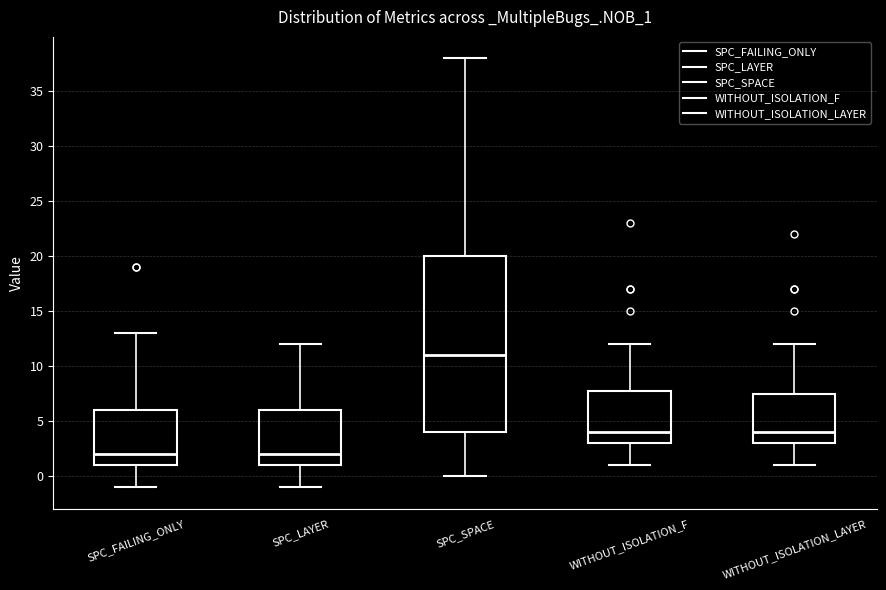

Comparing the boxes themselves (not the whiskers), which one is the tallest?

SPC_SPACE